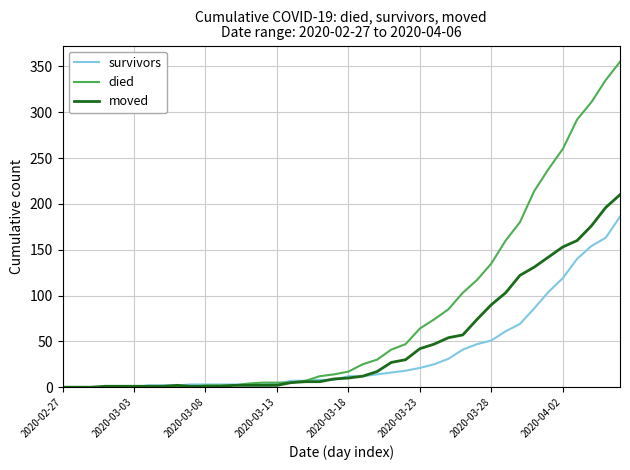

List the series in order of their peak value, highest first.

died, moved, survivors